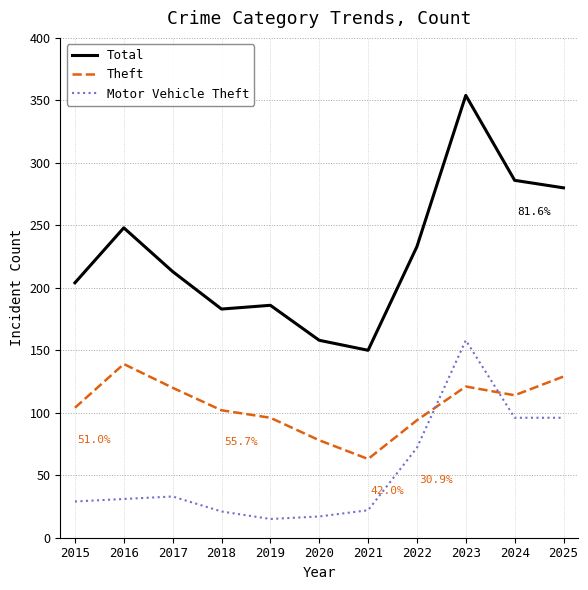

Which series has the largest range (max minus min)?

Total